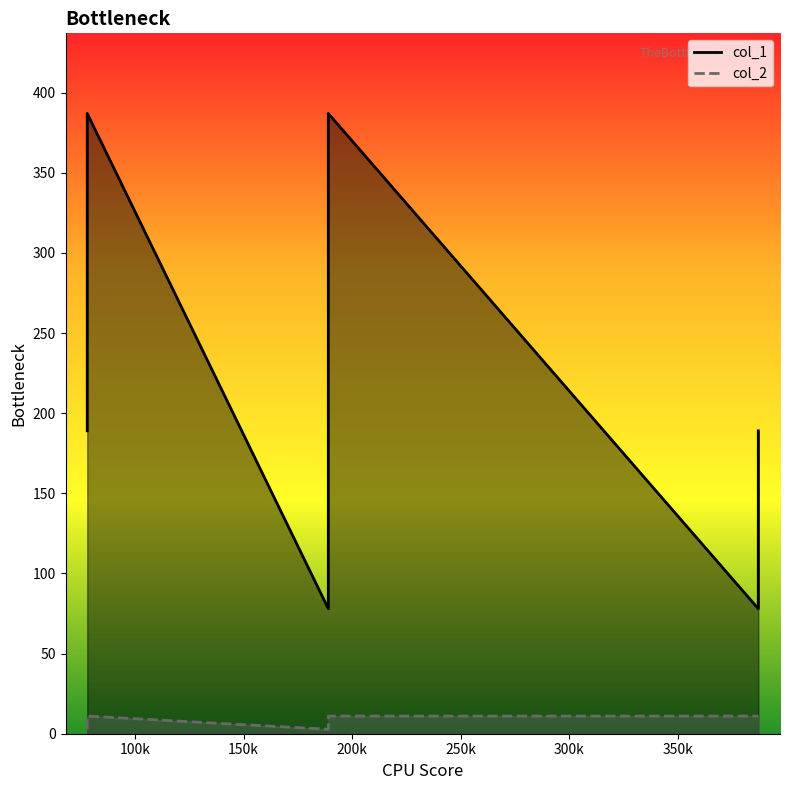

Is it true that col_2 equals 18.8 at 200k?

False